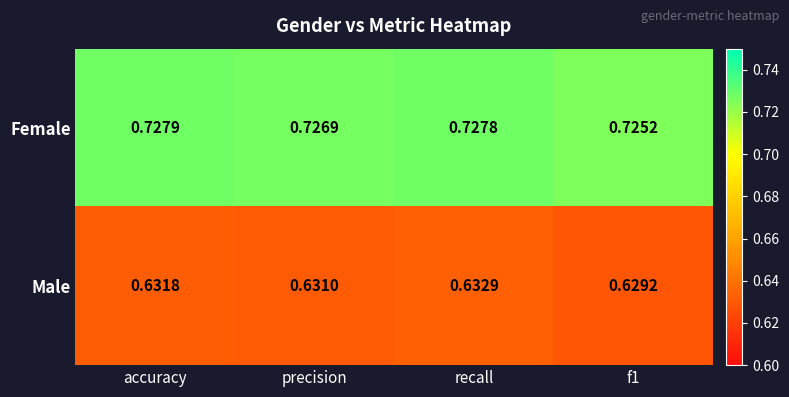

Which series has the largest total across all categories?

Female